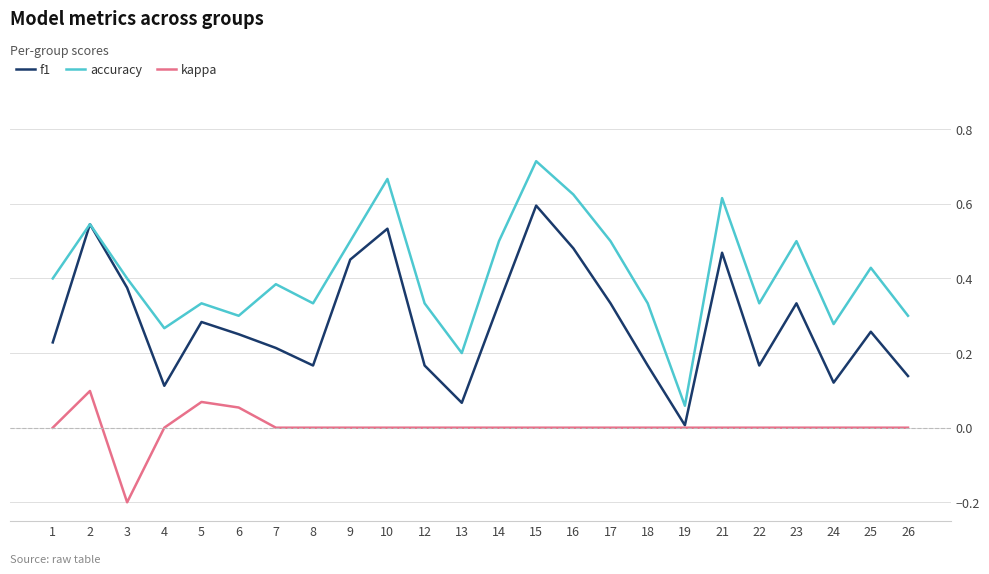

The value of kappa at 24 is 0.0. True or false?

True